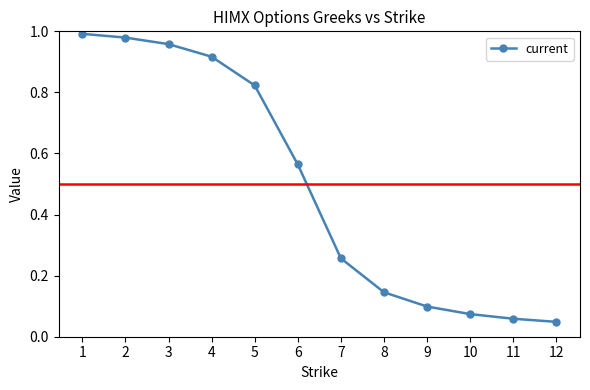

What is the average value?

0.5